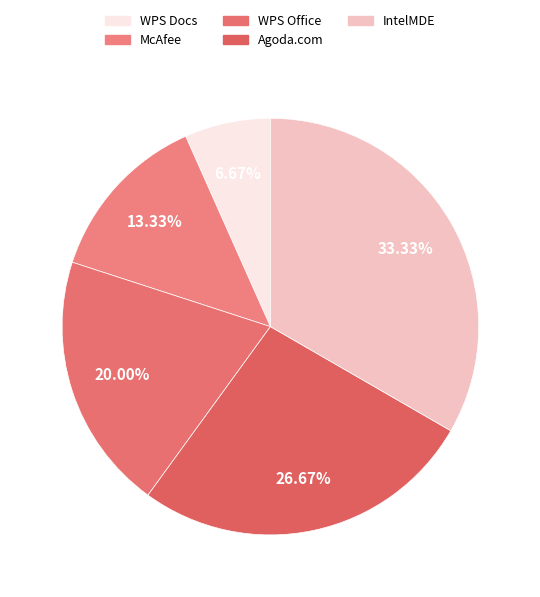

How many segments does this pie chart have?

5